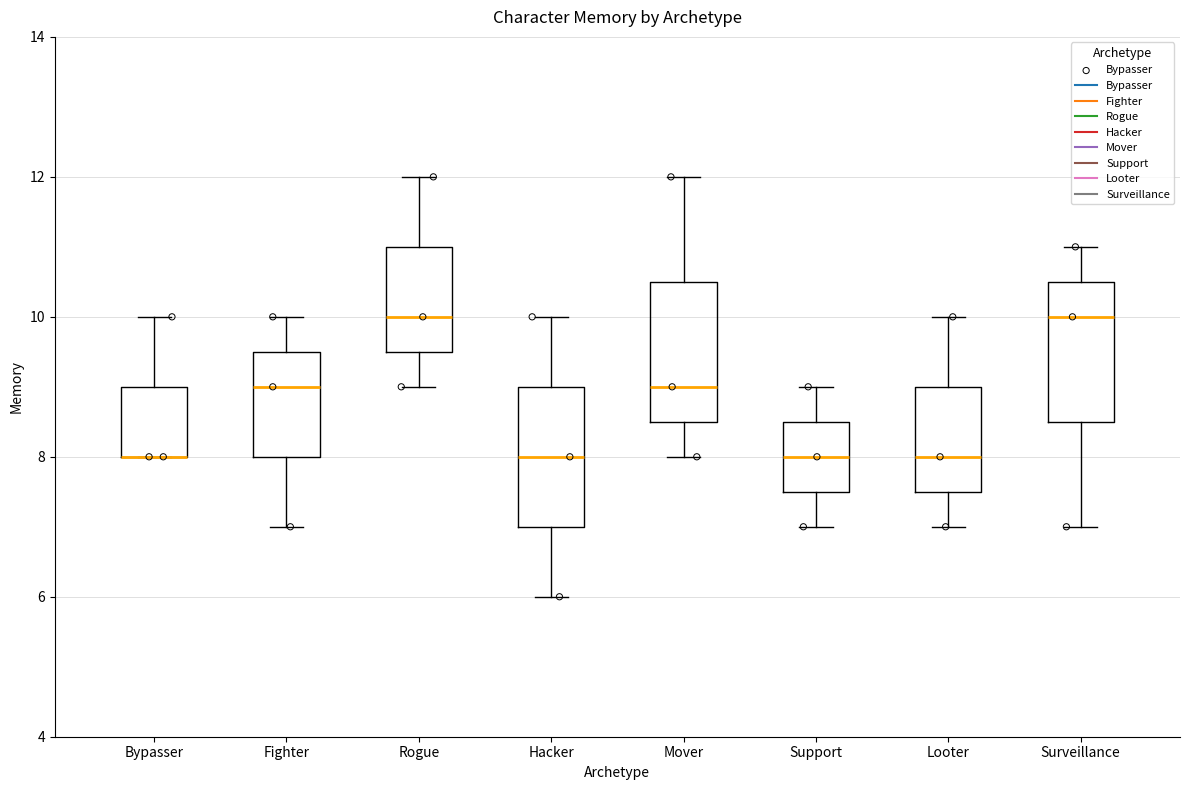

Where does the lower whisker of the box for Looter end on the y-axis? The values are not printed on the chart, so give them approximately, as read against the axis.

7.0